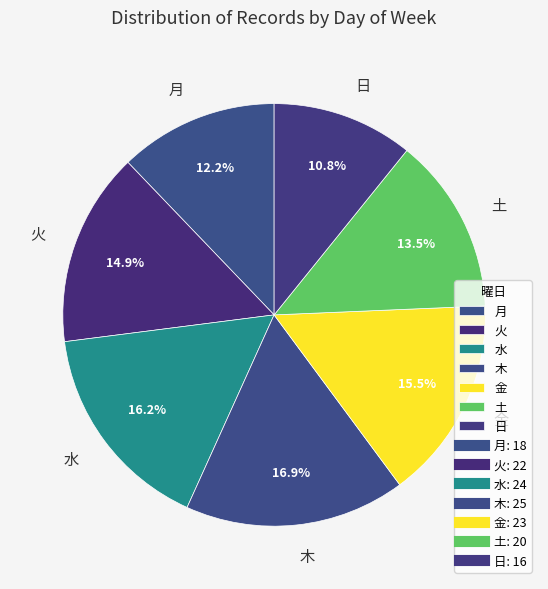

Which category has the smallest portion of the pie?

日